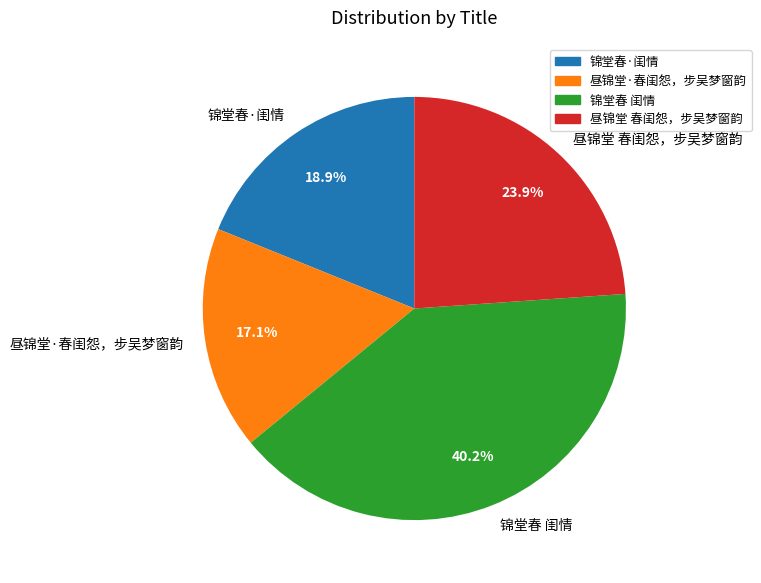

What is the total percentage of 昼锦堂·春闺怨，步吴梦窗韵 and 昼锦堂 春闺怨，步吴梦窗韵?

41.0%